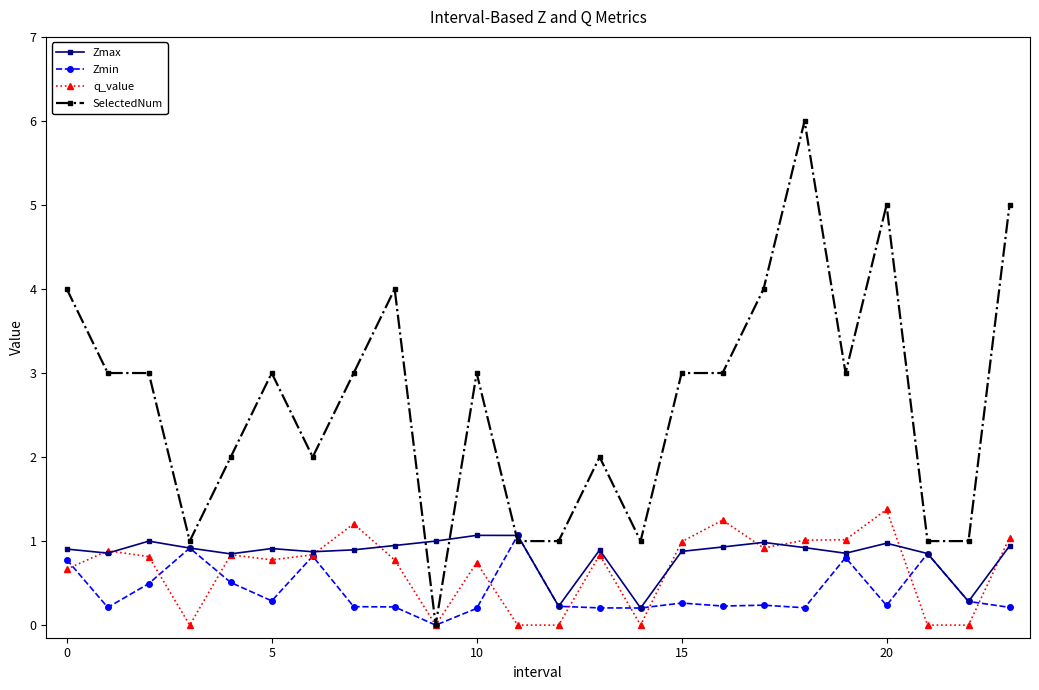

Which series has the largest total across all categories?

SelectedNum